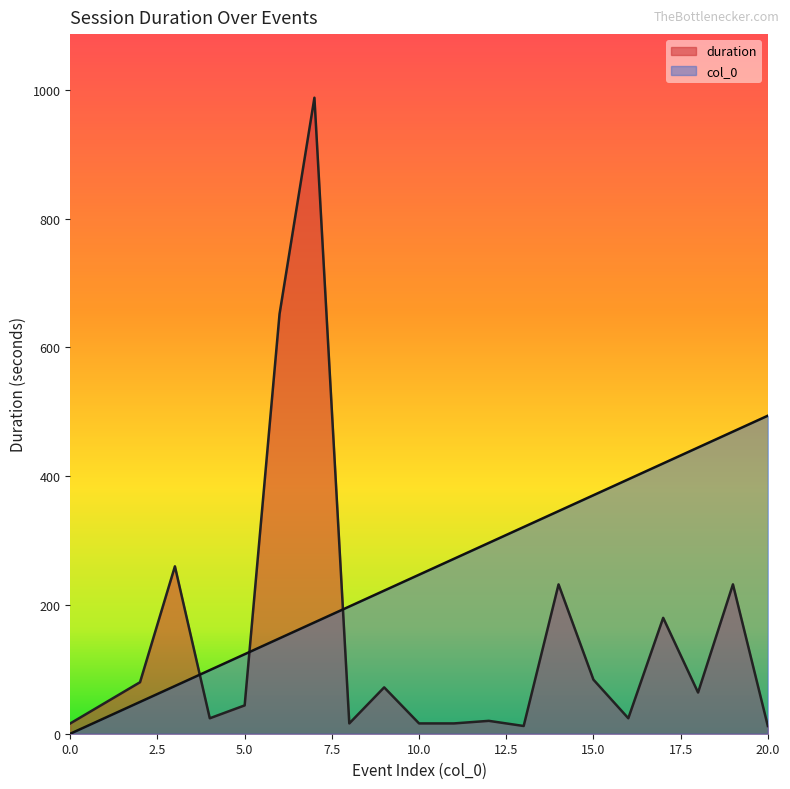

At 10.0, list the series in order from largest to smallest.

col_0, duration